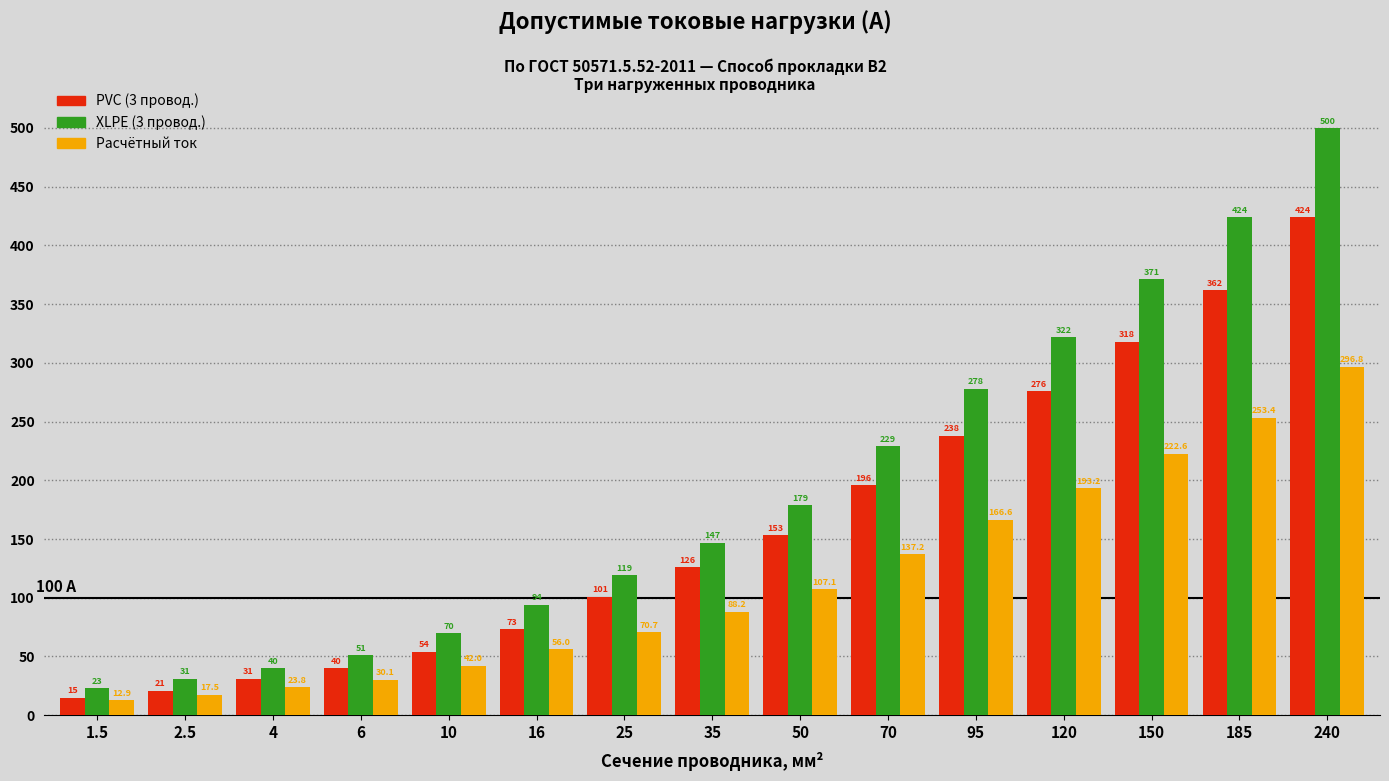

Where is PVC (3 провод.) nearest to the value 219?

95